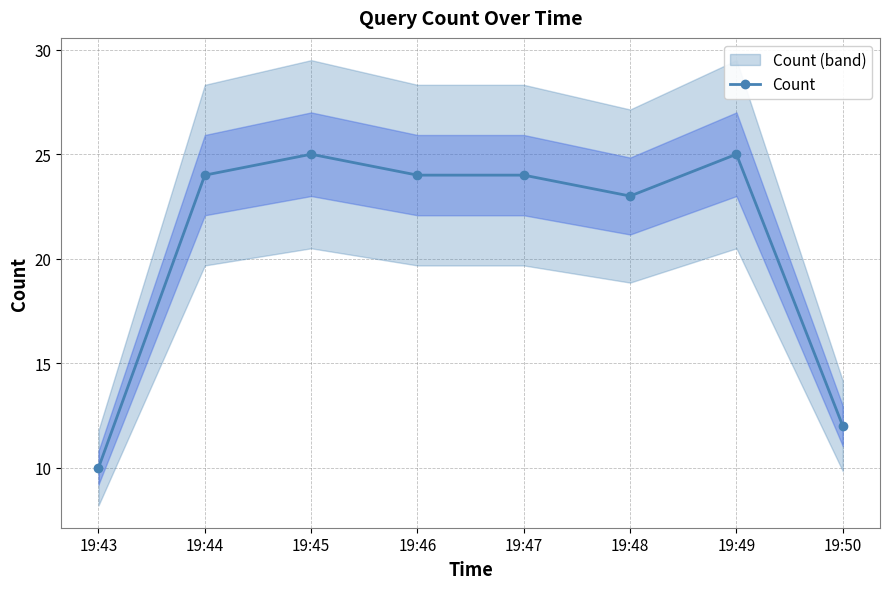

What is the ratio of the value at 19:47 to the value at 19:43?

2.4